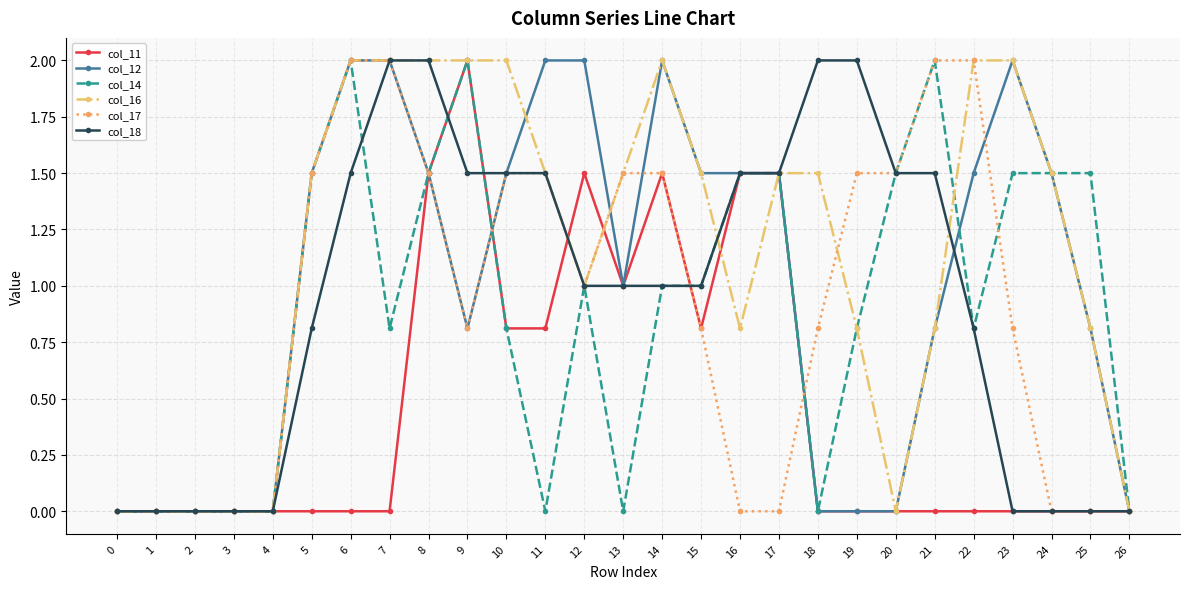

Which series changed the most between 7 and 9?

col_11